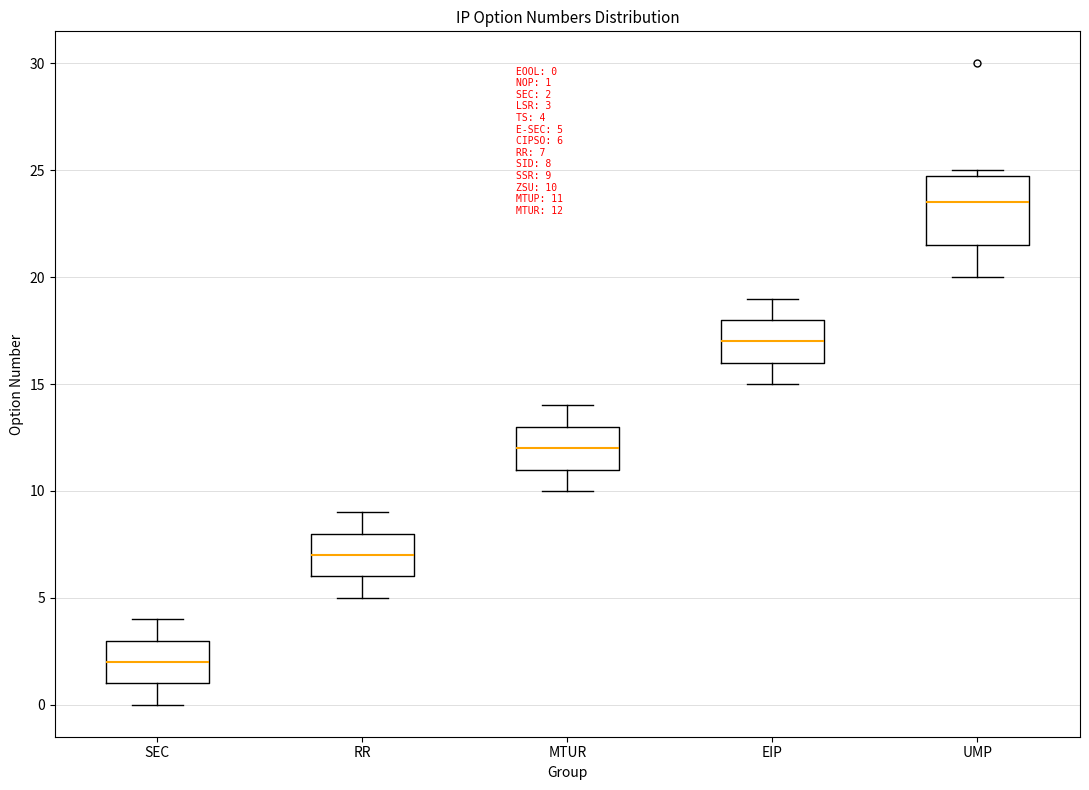

Comparing the boxes themselves (not the whiskers), which one is the tallest?

UMP